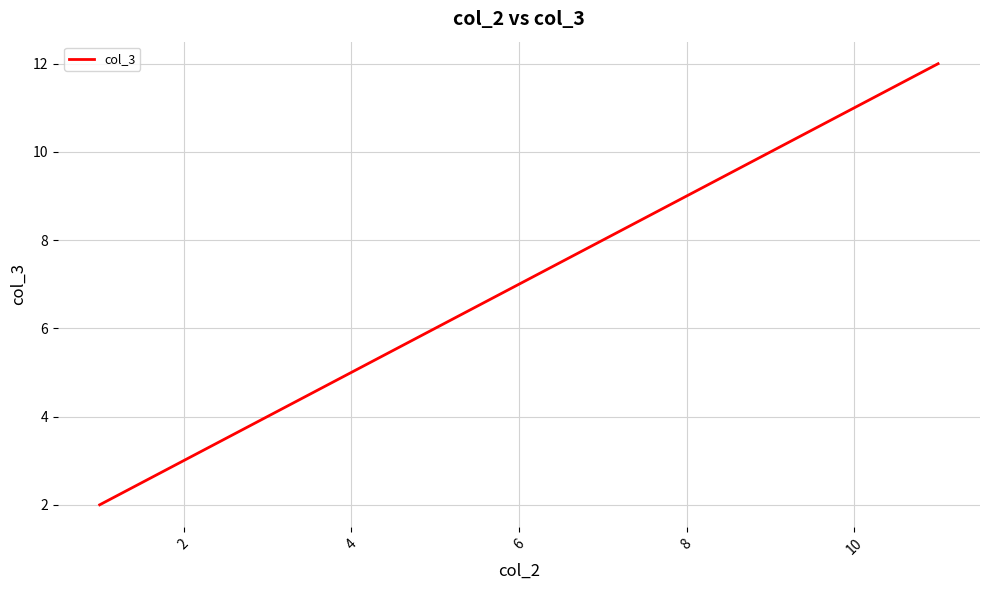

What is the maximum value shown in the chart?

12